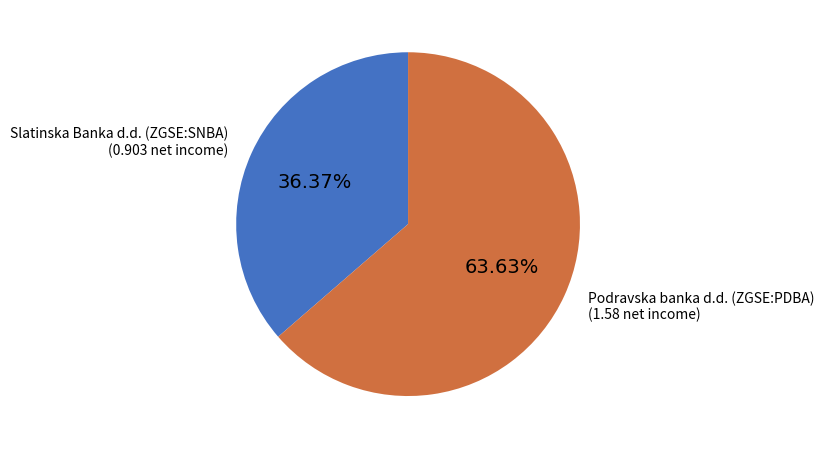

Is there any slice that represents more than half of the pie?

Yes